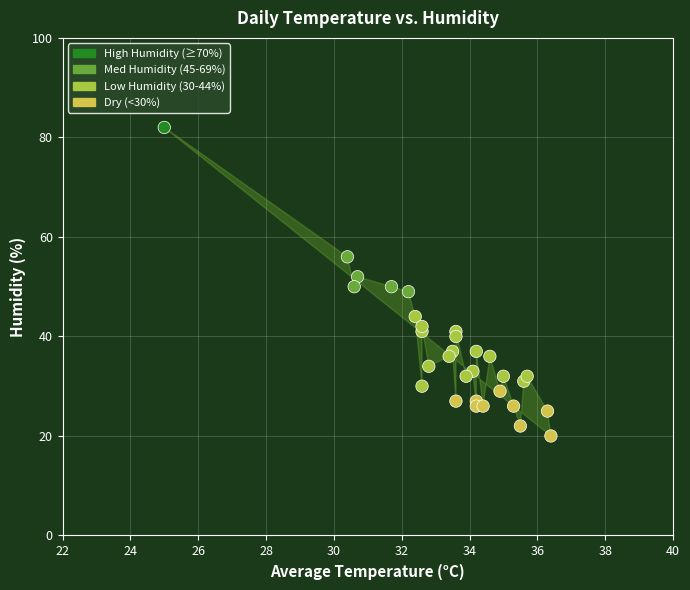

What is the range of Y values (max minus min)?

62